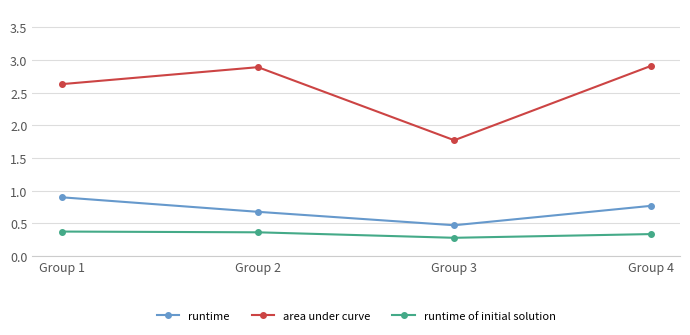

At how many categories does at least one series exceed 2?

3